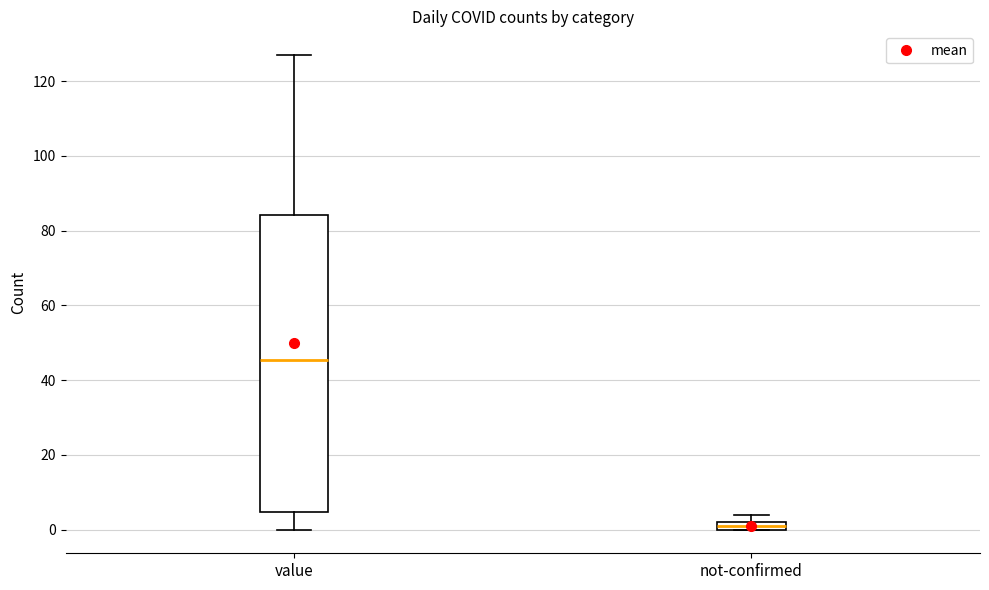

Which box's median line is the highest?

value